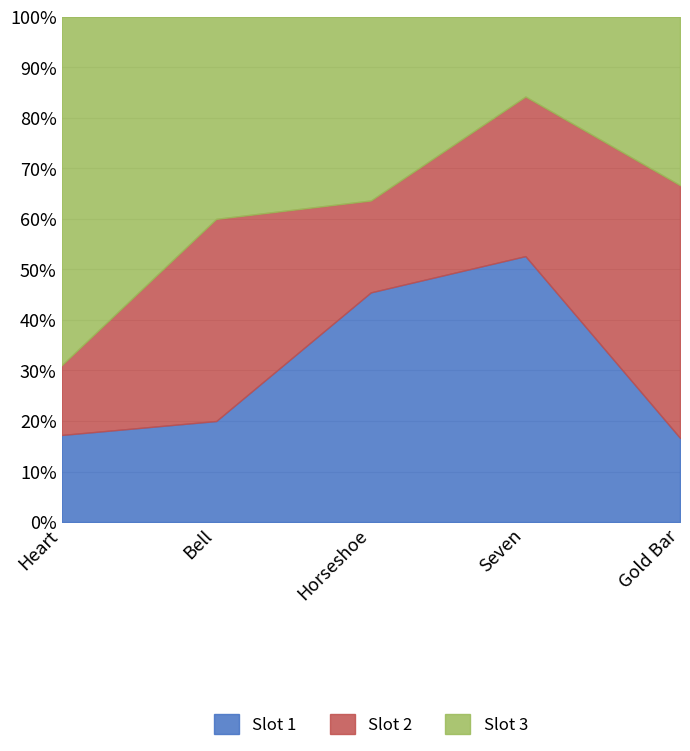

What is the difference between the second highest and minimum values in the Slot 3 series?

10